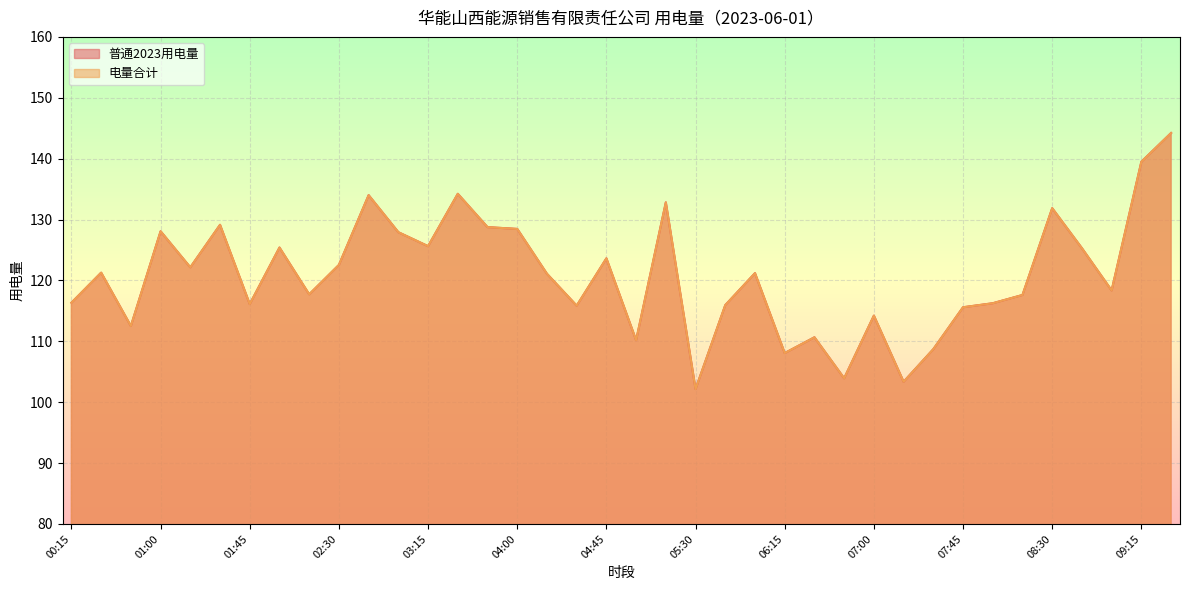

At which category does 普通2023用电量 reach its first local valley?

00:45